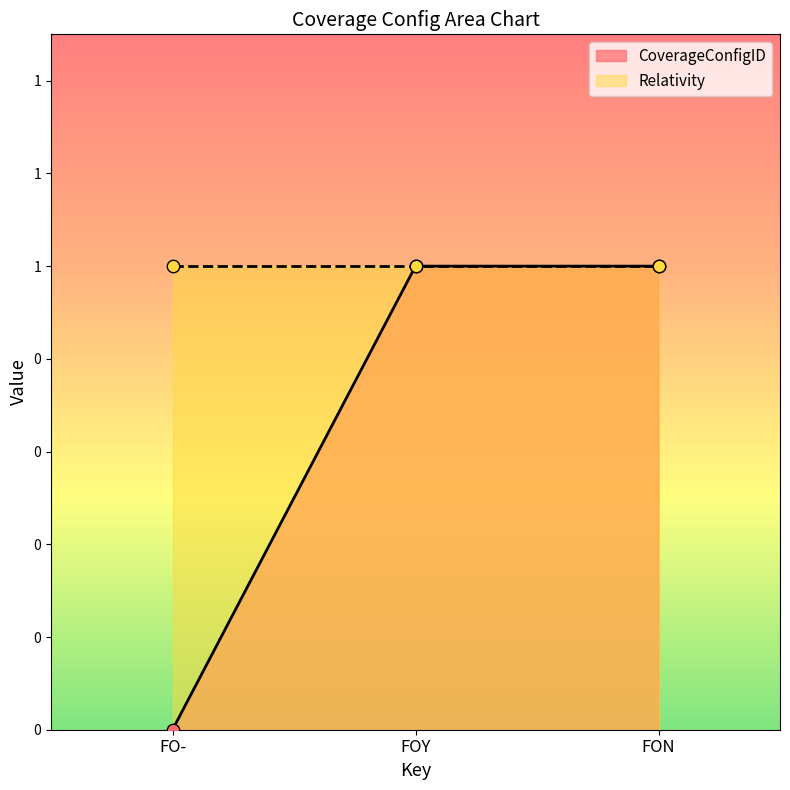

What is the change in value from FO- to FOY?

+1